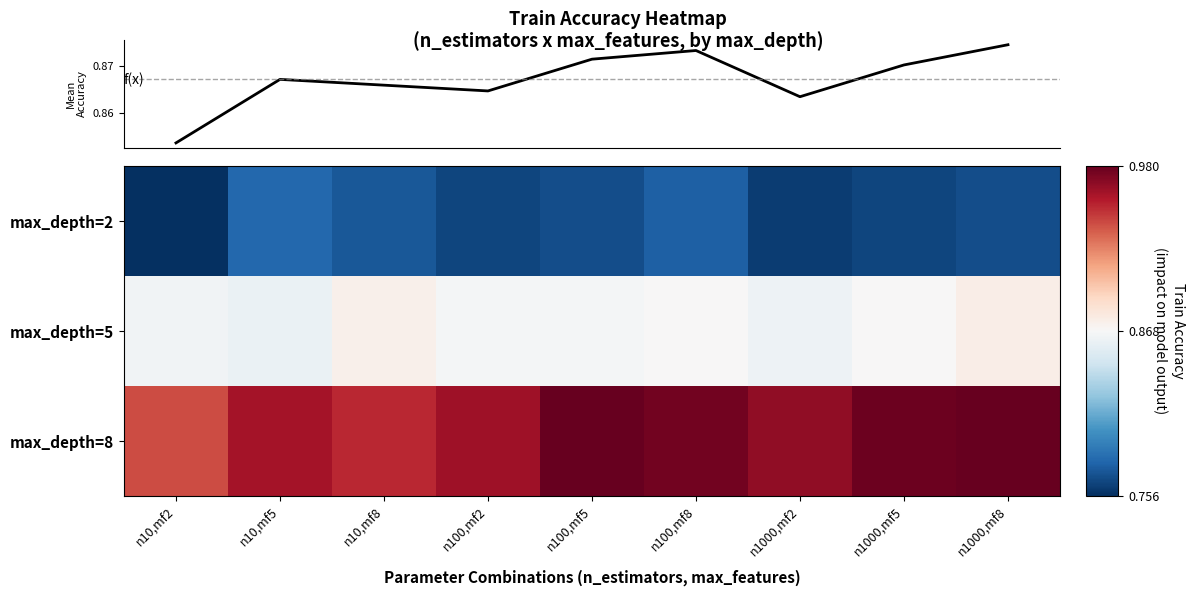

At which category is the sum across all series the highest?

n1000,mf8